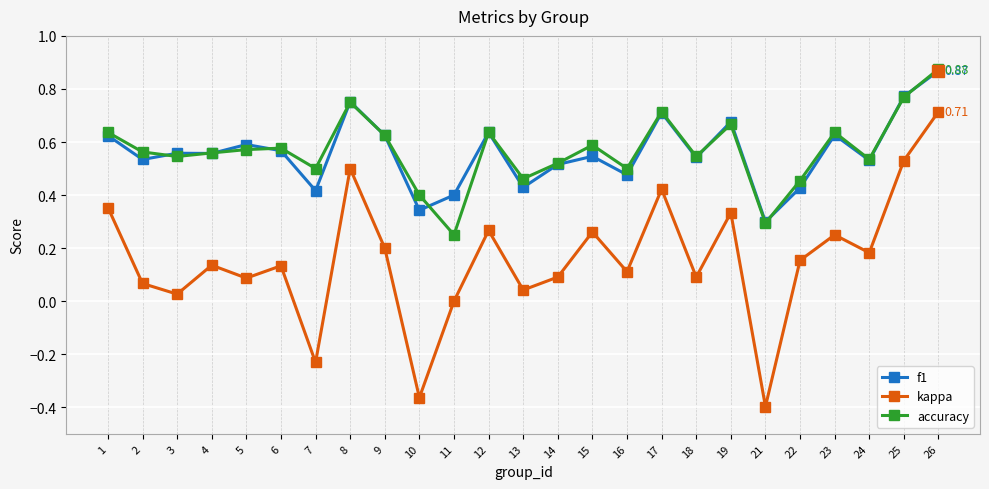

At which label does kappa first exceed 0?

1